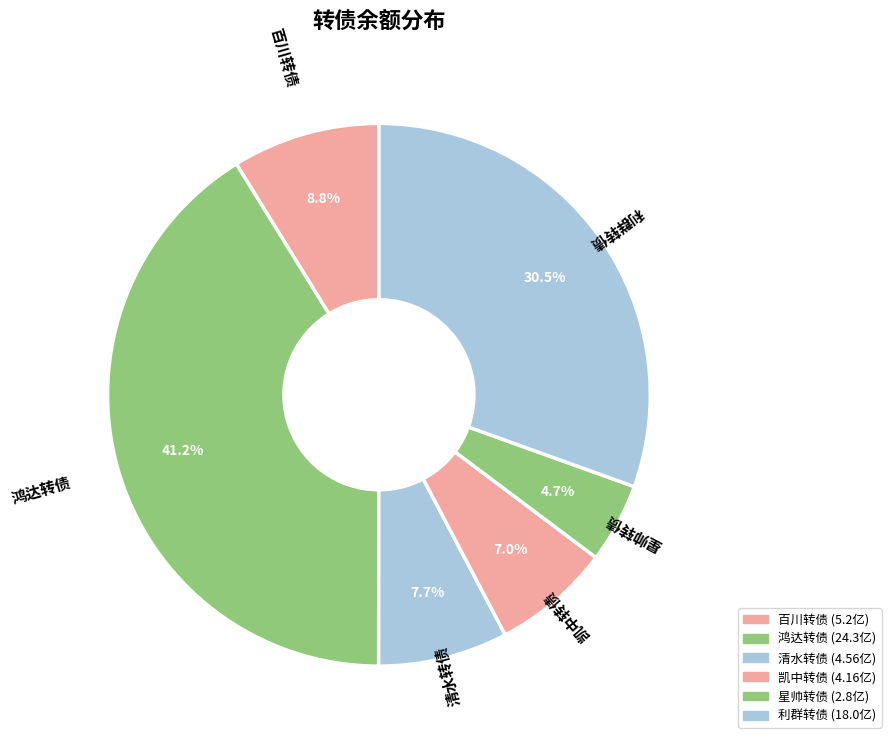

Count the number of slices in the pie.

6